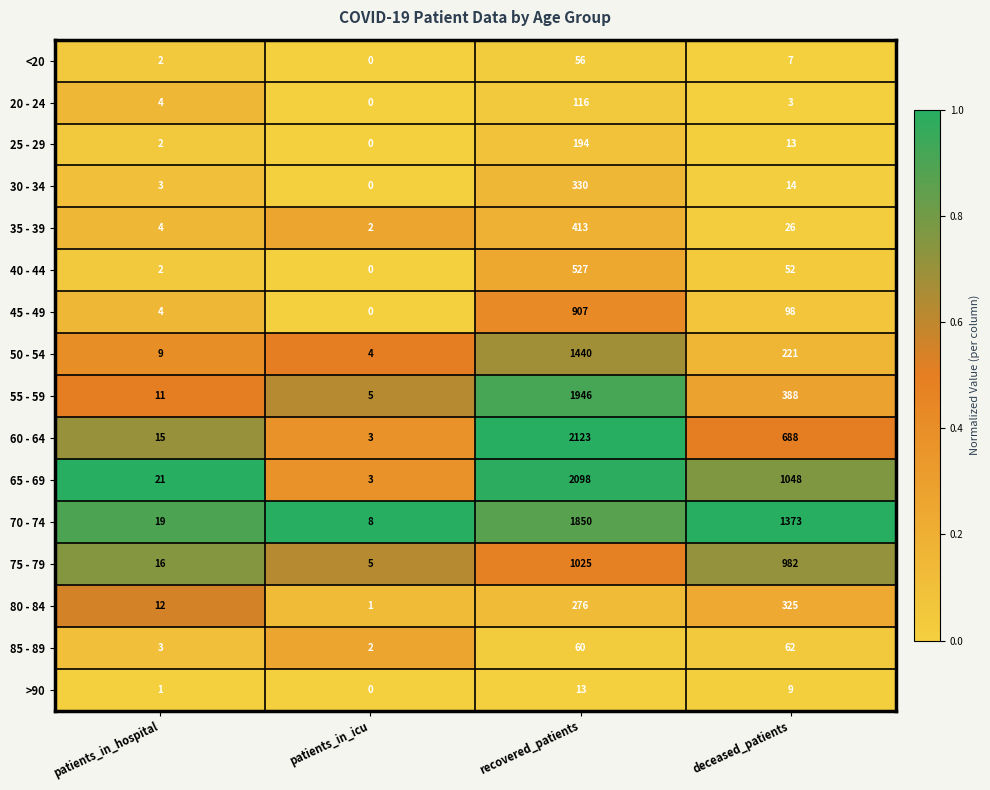

List the labels in order of 65 - 69 value, largest first.

recovered_patients, deceased_patients, patients_in_hospital, patients_in_icu